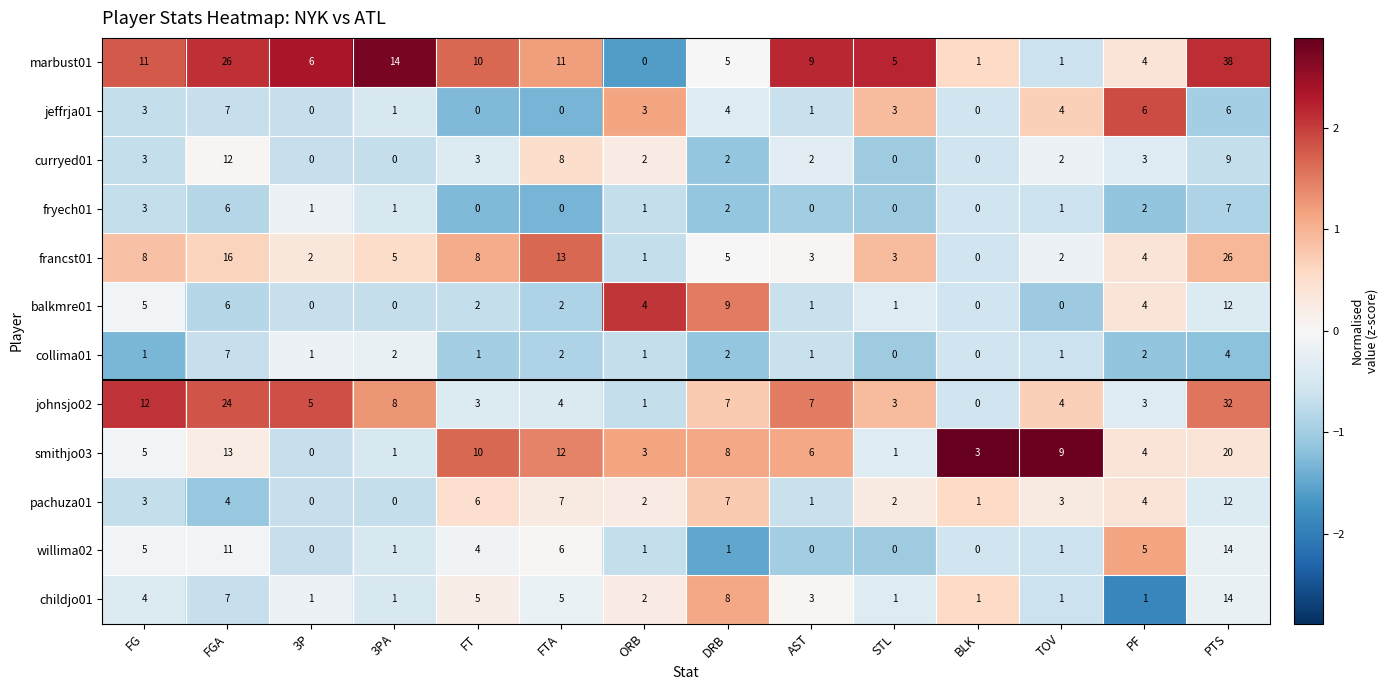

How many data points does each series have?

14